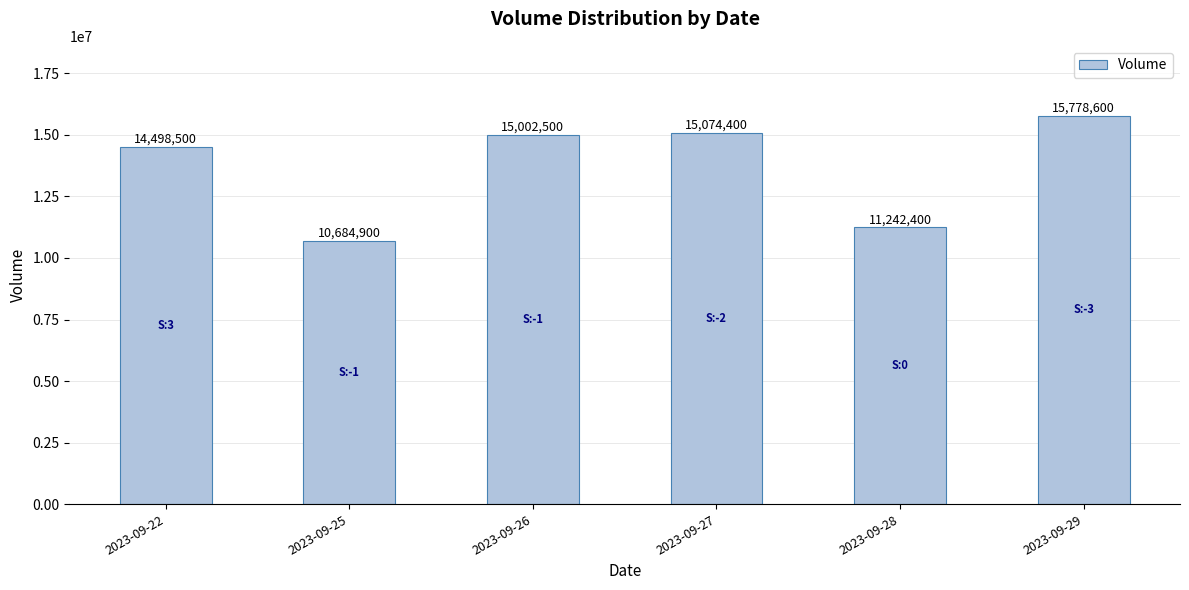

Reading left to right, what are all the values shown in this chart?

14498500	10684900	15002500	15074400	11242400	15778600